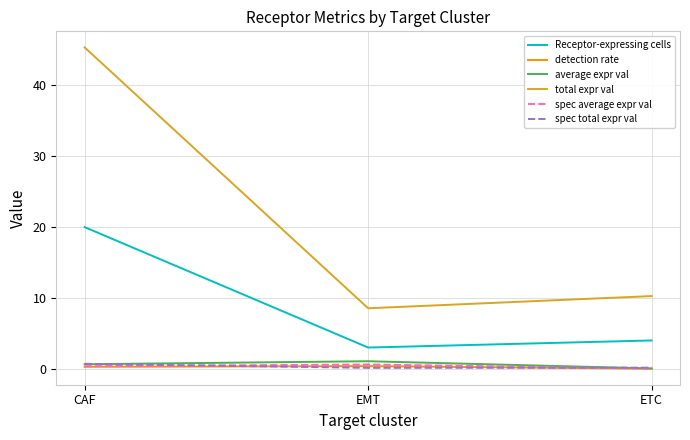

Which series has the largest total across all categories?

total expr val